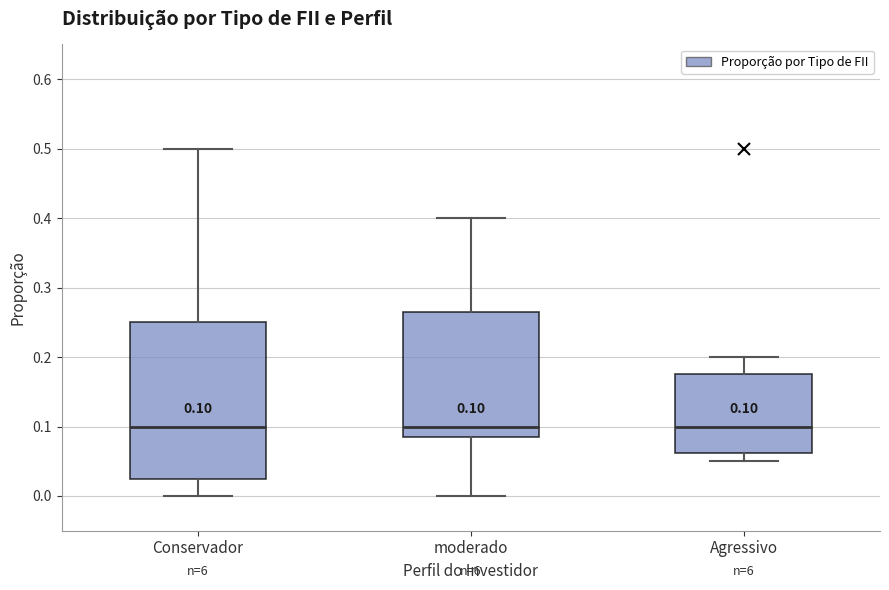

Which box is the tallest, from its lower edge to its upper edge?

Conservador